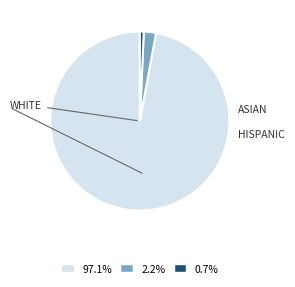

Is there any slice that represents more than half of the pie?

Yes